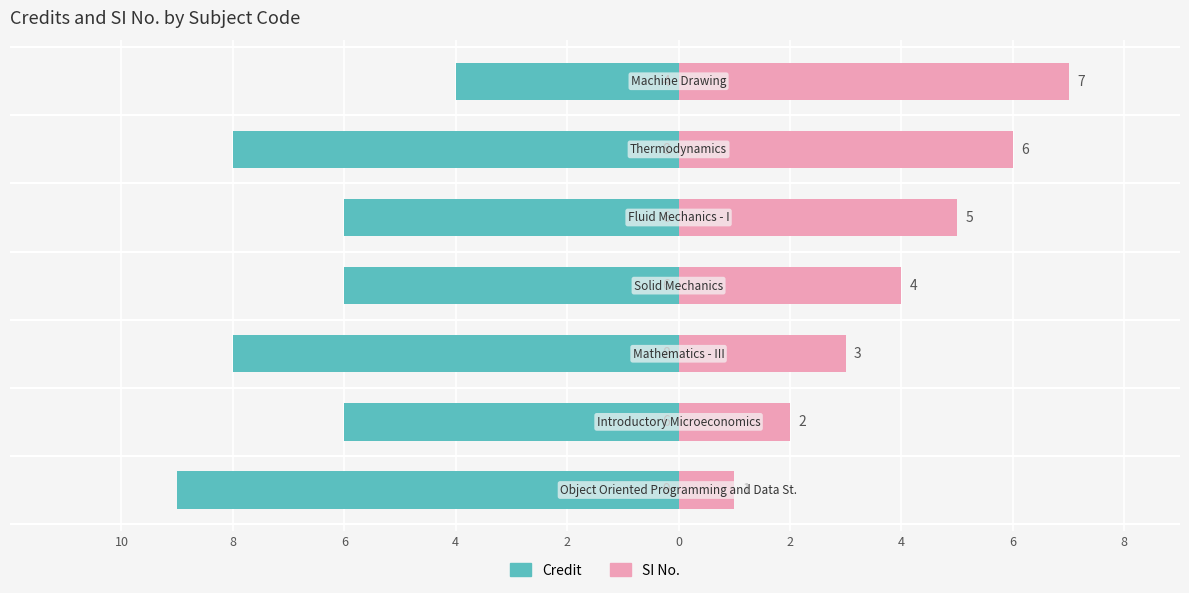

What is the difference between the maximum and minimum values in the Credit series?

5